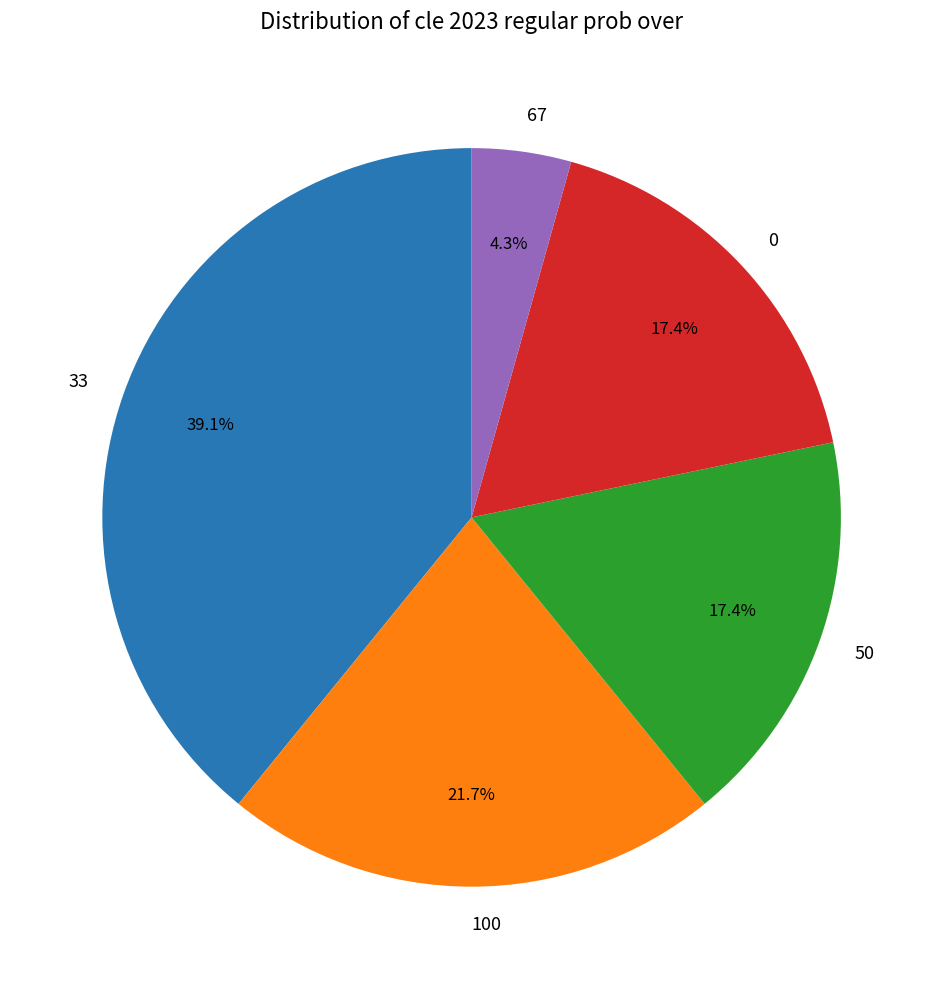

Is 33 the majority of the pie?

No